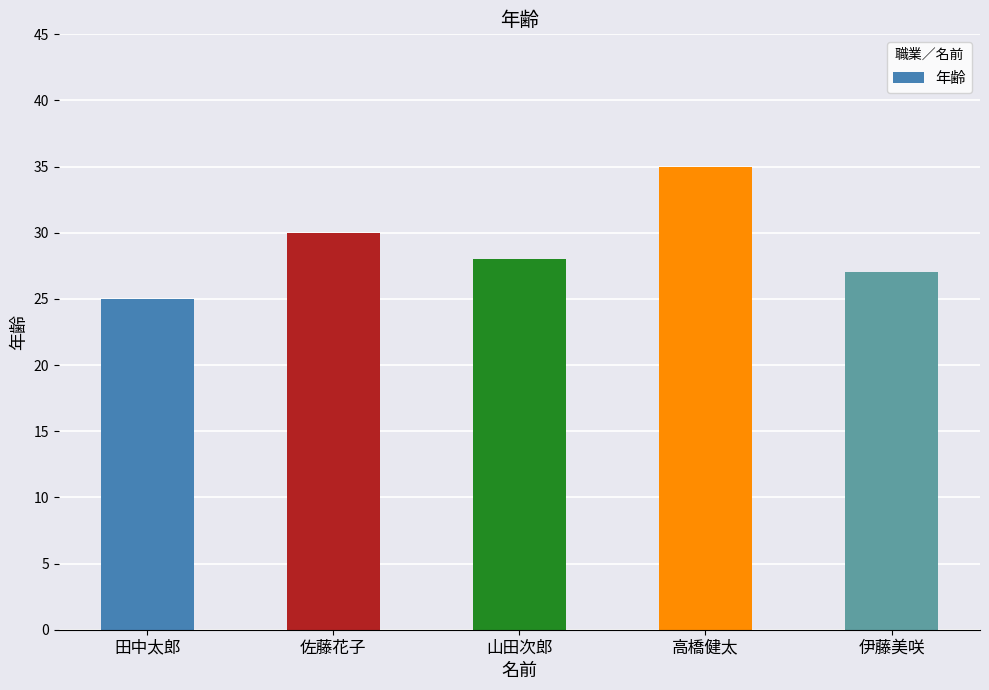

Count the values in the range 27 to 30.

3